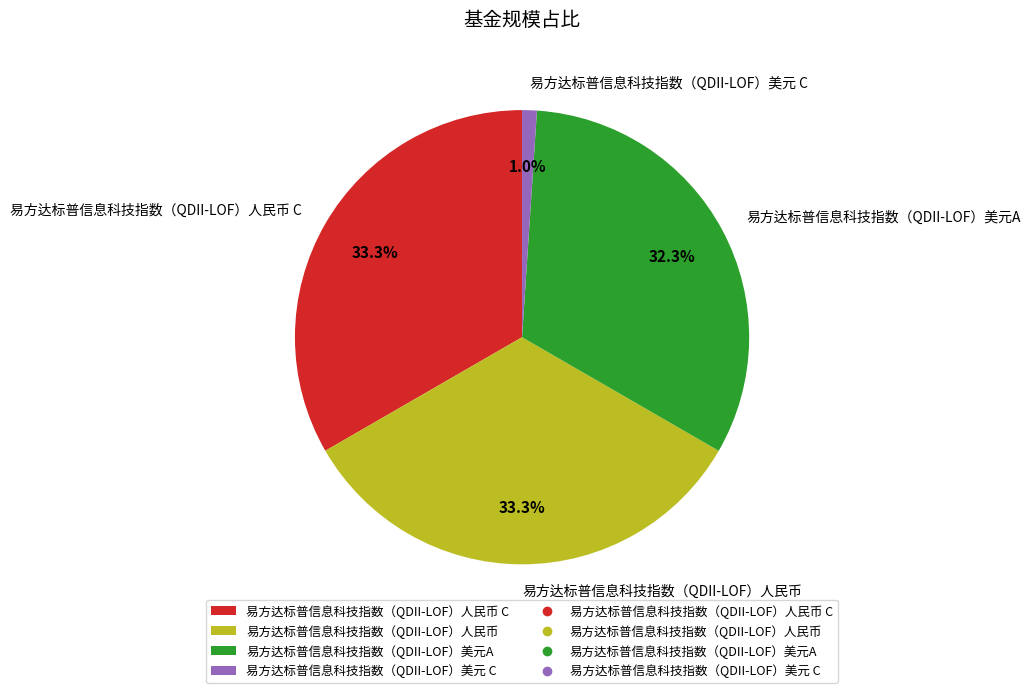

What is the ratio of the value at 易方达标普信息科技指数（QDII-LOF）美元A to the value at 易方达标普信息科技指数（QDII-LOF）人民币?

1.0